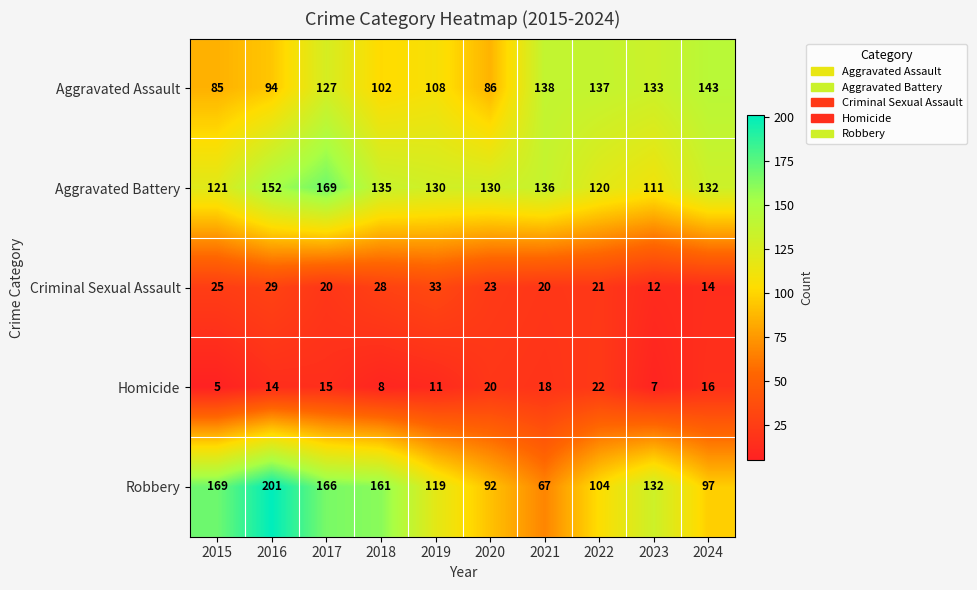

Which category has the highest value across all series?

2016